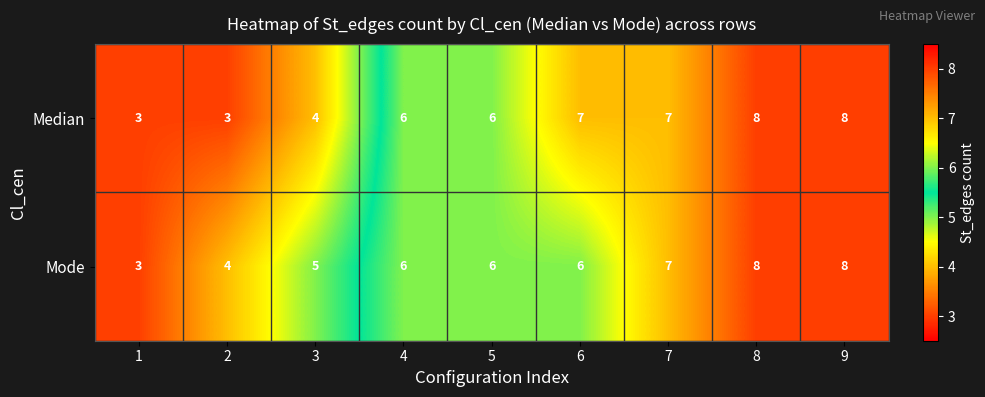

How many series are shown in this chart?

2